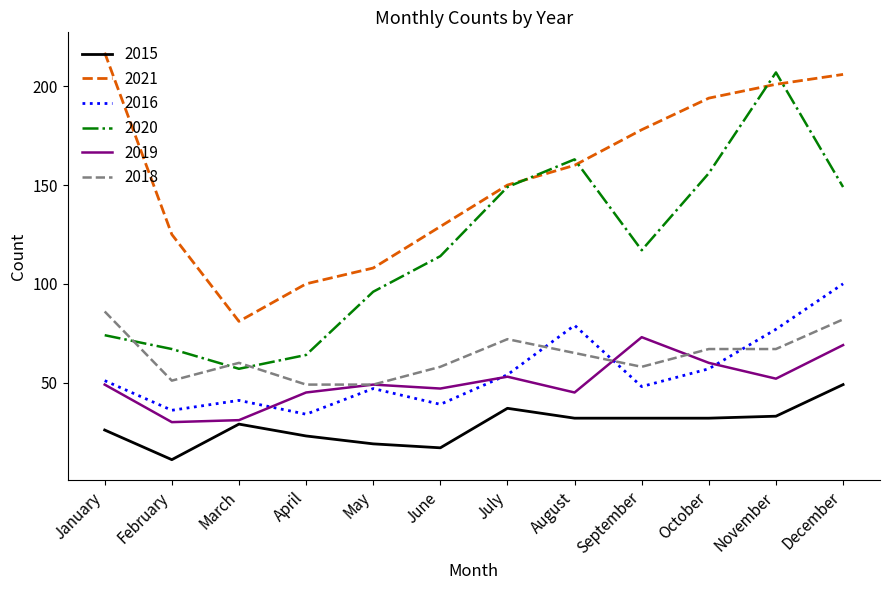

Reading right to left, extract all data points from this chart.

2015: 49	33	32	32	32	37	17	19	23	29	11	26
2021: 206	201	194	178	160	150	129	108	100	81	125	217
2016: 100	77	57	48	79	54	39	47	34	41	36	51
2020: 149	207	156	117	163	149	114	96	64	57	67	74
2019: 69	52	60	73	45	53	47	49	45	31	30	49
2018: 82	67	67	58	65	72	58	49	49	60	51	86